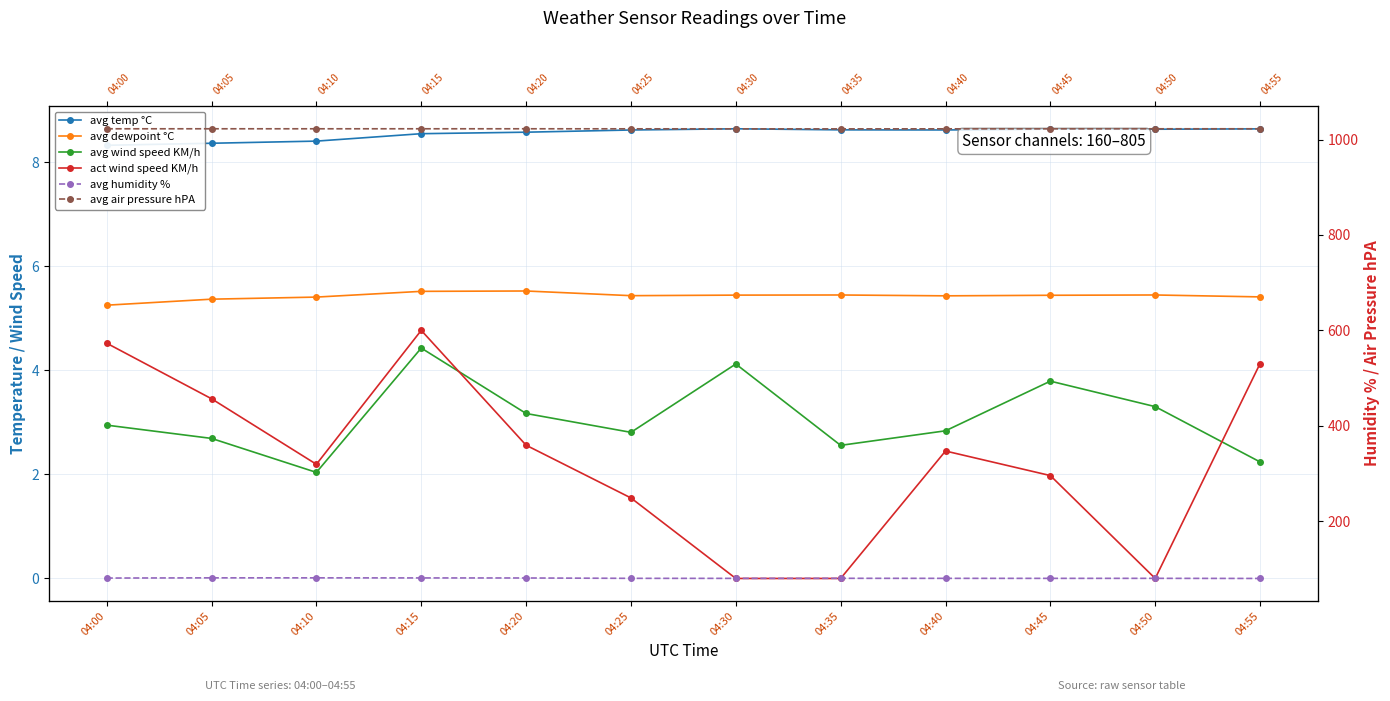

Where is the first local maximum for avg air pressure hPA?

04:05